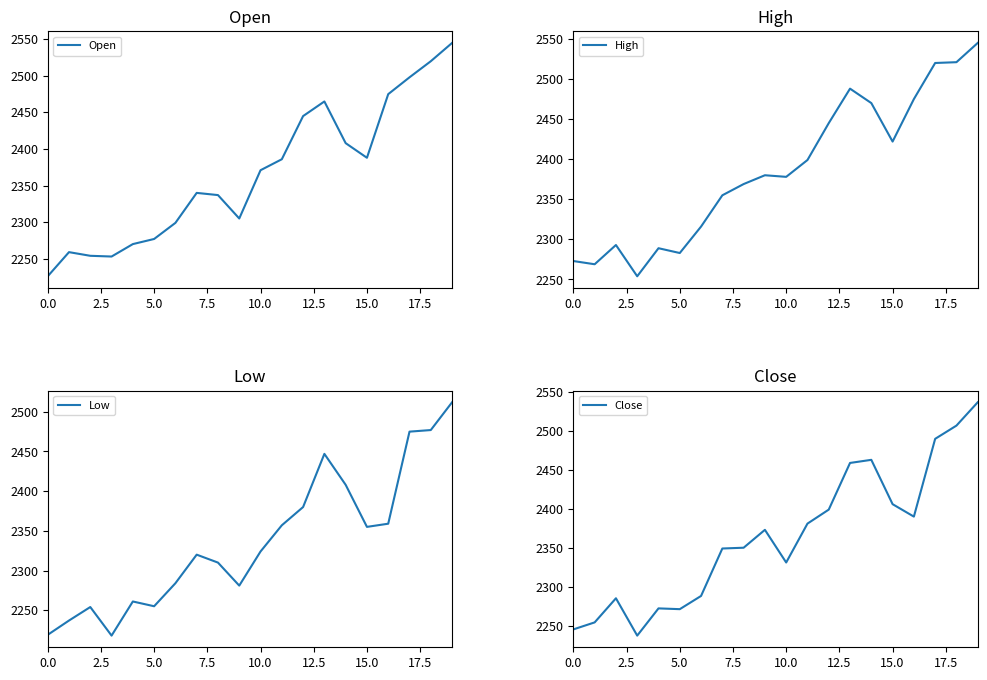

The value of High at 10.0 is 1066. True or false?

False